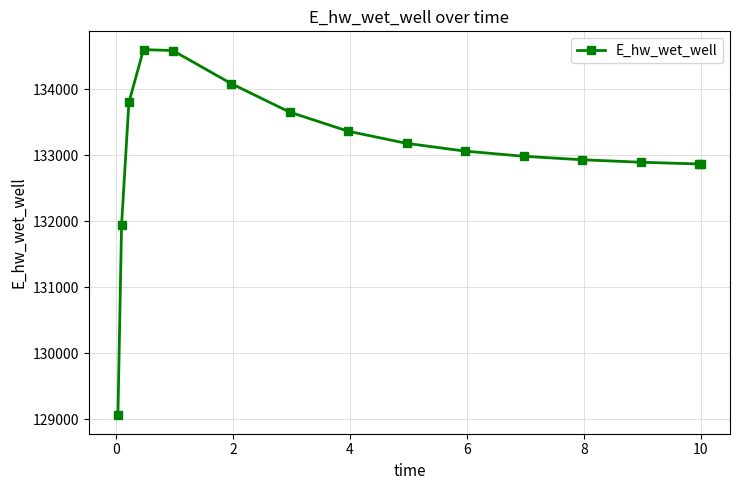

How many data points are less than 133059?

7